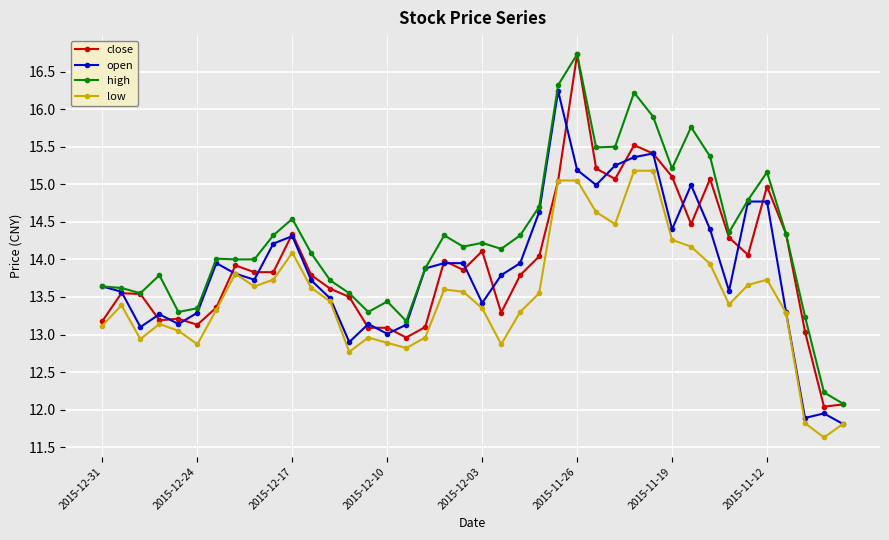

What is the difference between the second highest and second lowest values in the low series?

3.4